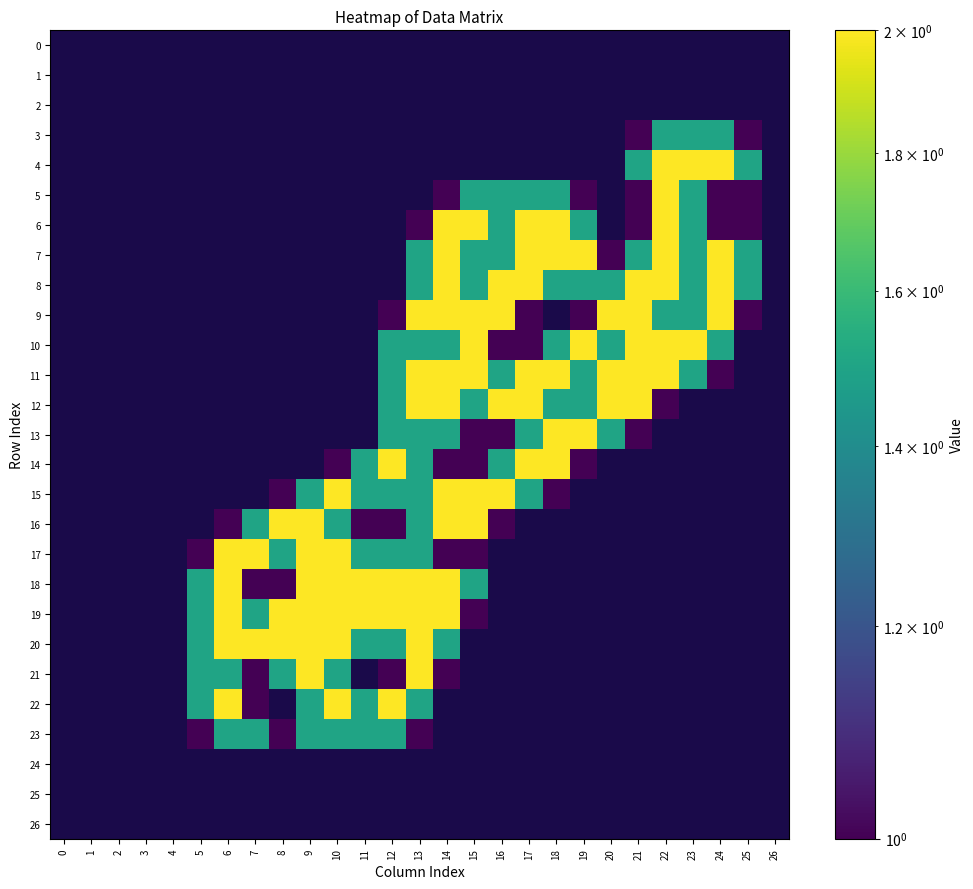

At which category is the sum across all series the highest?

13